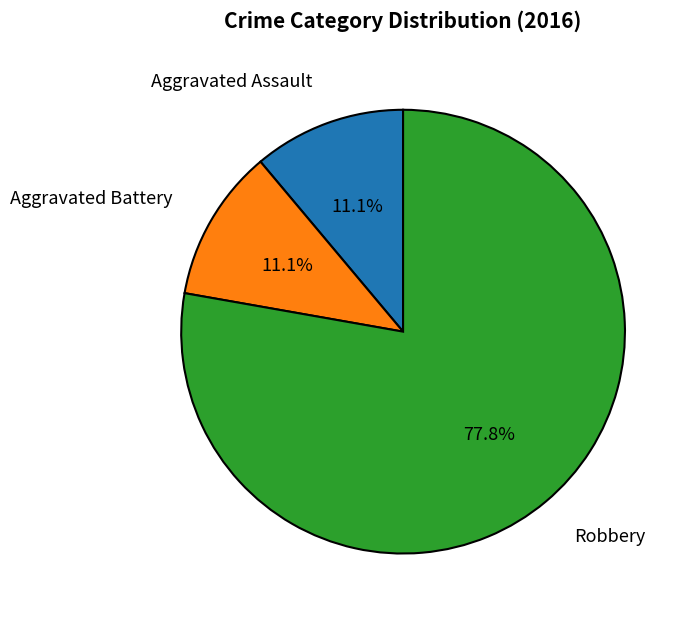

Is there a majority slice in this chart?

Yes